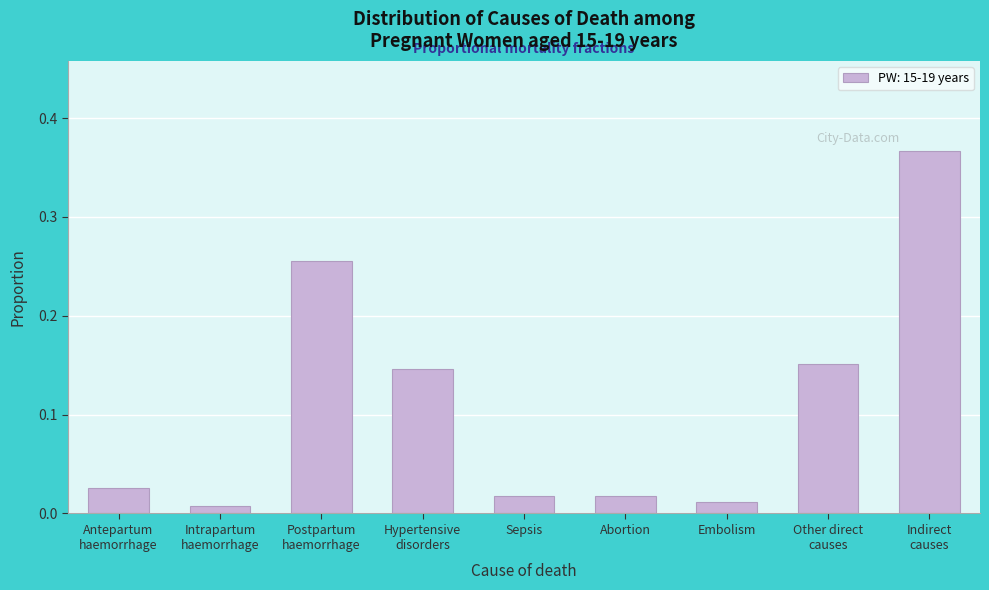

What is the label of the 5th bar from the left?

Sepsis